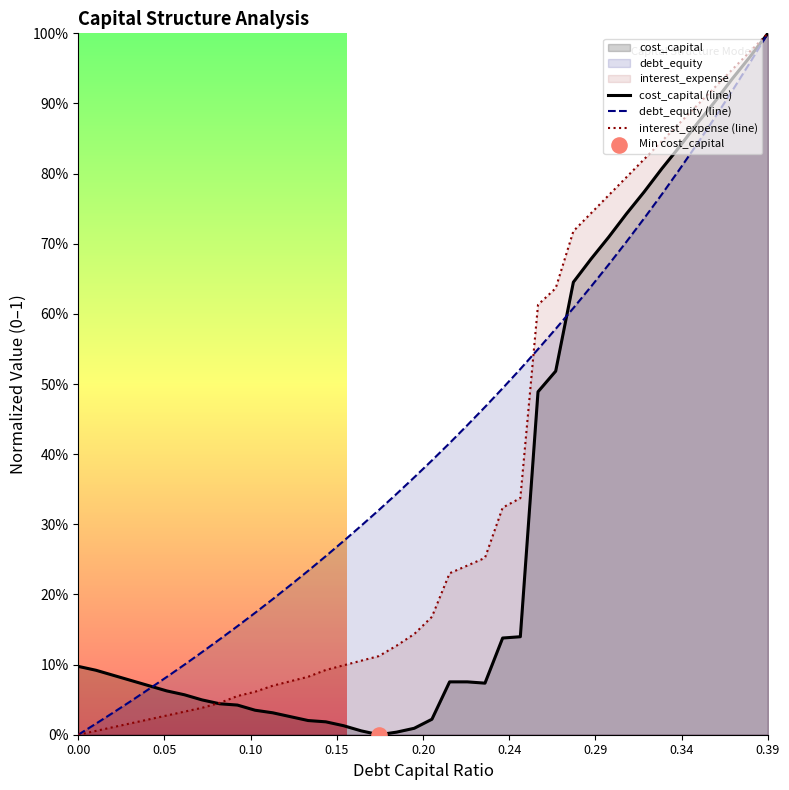

At how many categories does at least one series exceed 0?

40